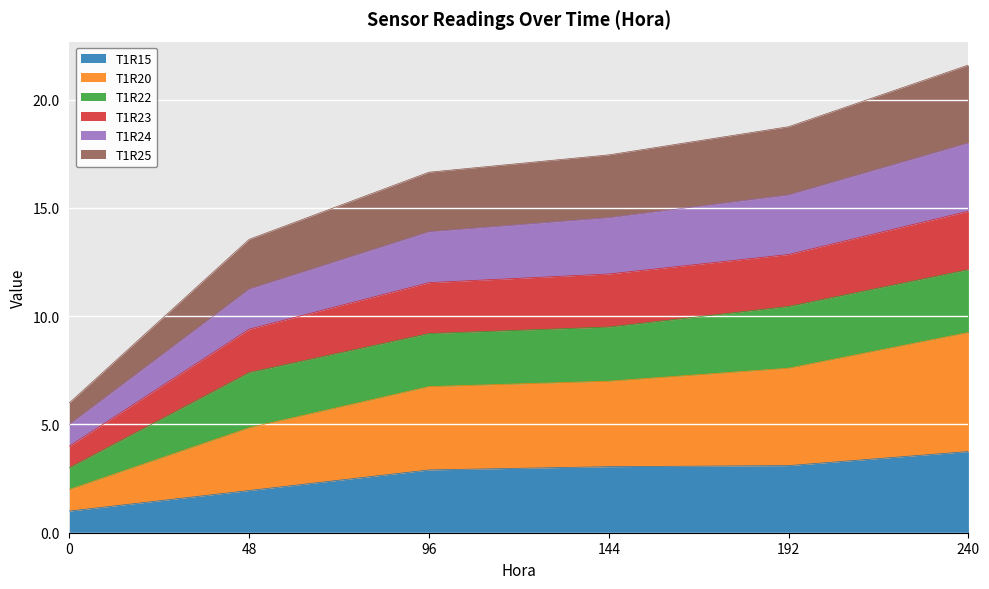

The T1R15 series shows 0.9 at 144. True or false?

False